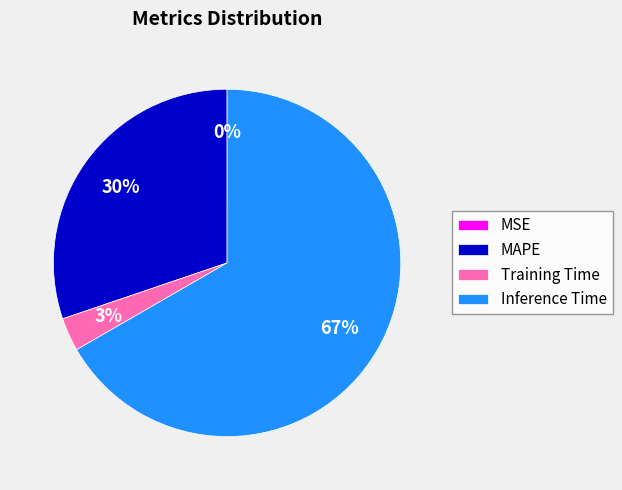

Is Training Time the majority of the pie?

No